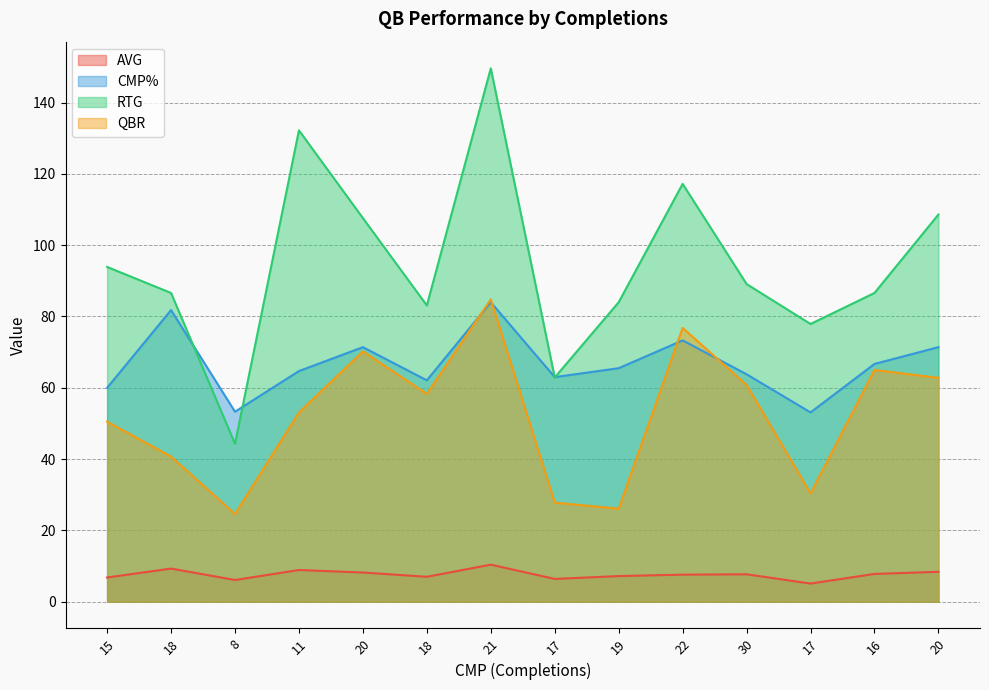

True or false: RTG and QBR intersect in this chart.

False